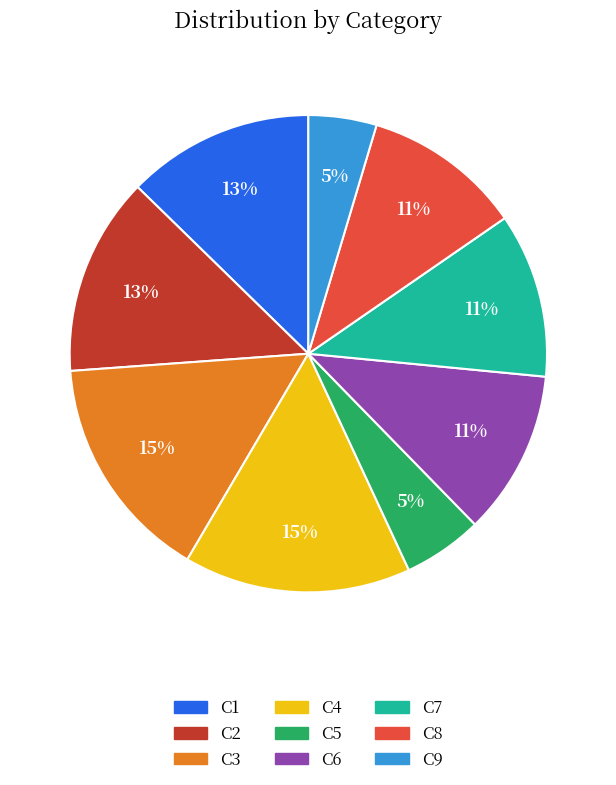

Is the sum of C9 and C1 greater than half?

No